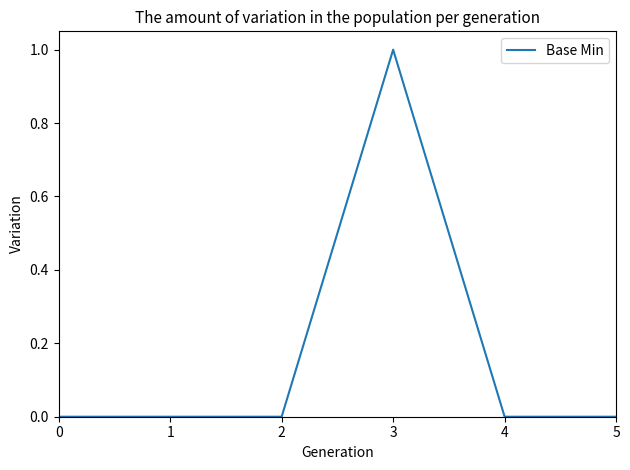

Is this an area chart (filled region under the line)?

No